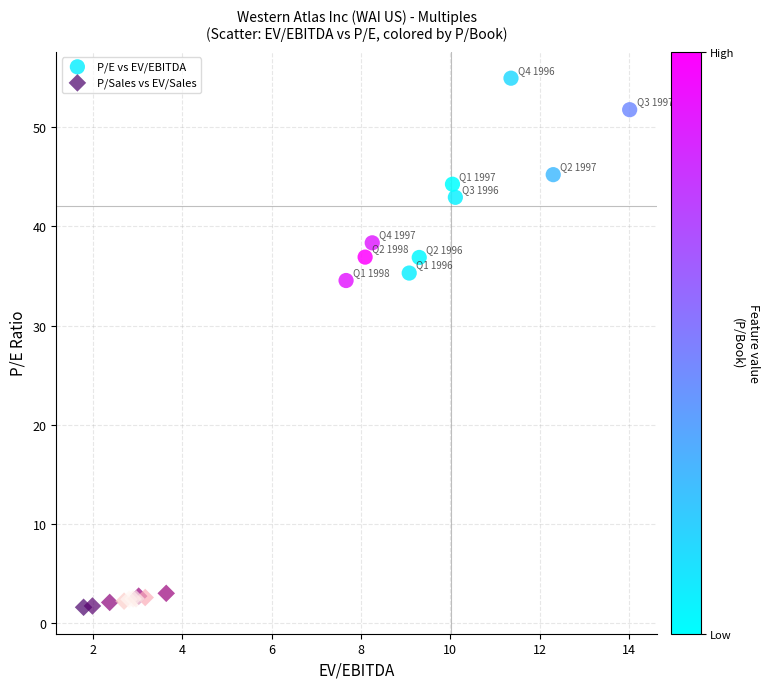

Which series reaches the minimum Y coordinate?

P/Sales vs EV/Sales